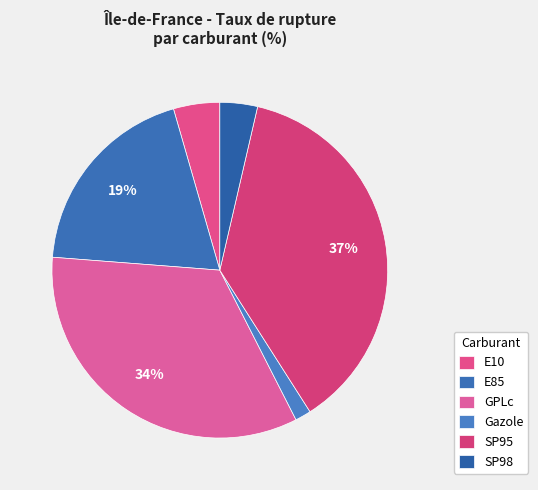

True or false: SP95 accounts for 37% of the total.

True